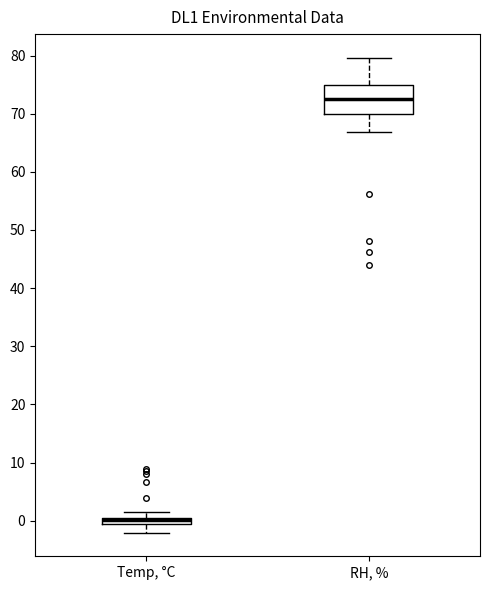

Which box is the tallest, from its lower edge to its upper edge?

RH, %